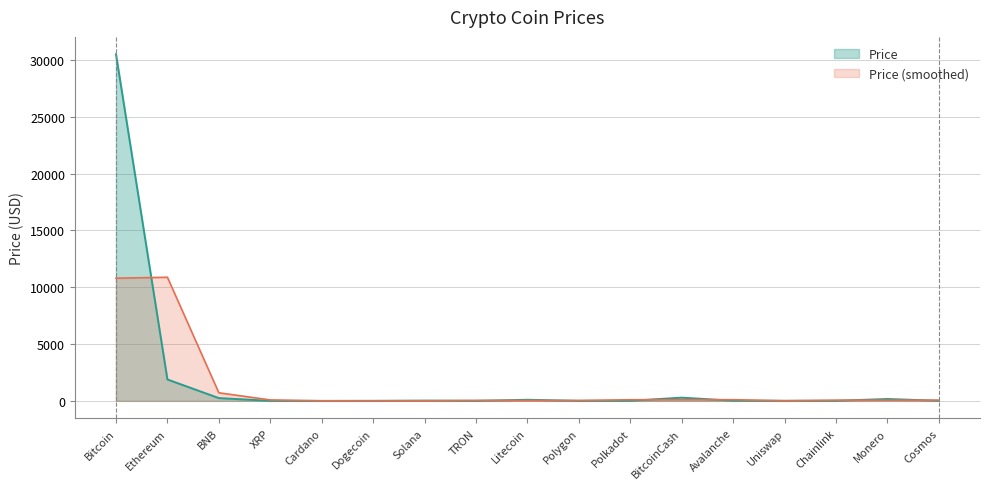

How many points are lower than both their immediate neighbors (excluding endpoints)?

4